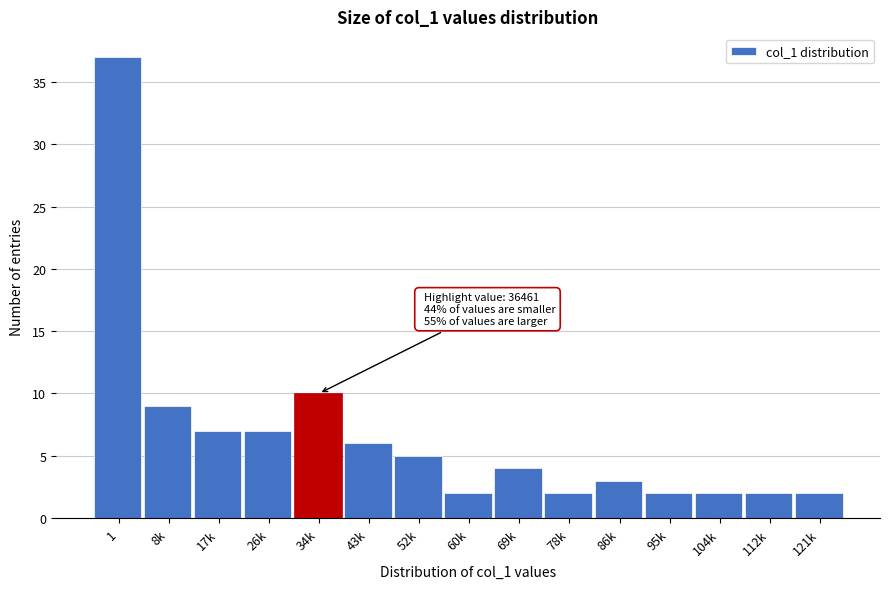

Reading left to right, what are all the values shown in this chart?

37	9	7	7	10	6	5	2	4	2	3	2	2	2	2